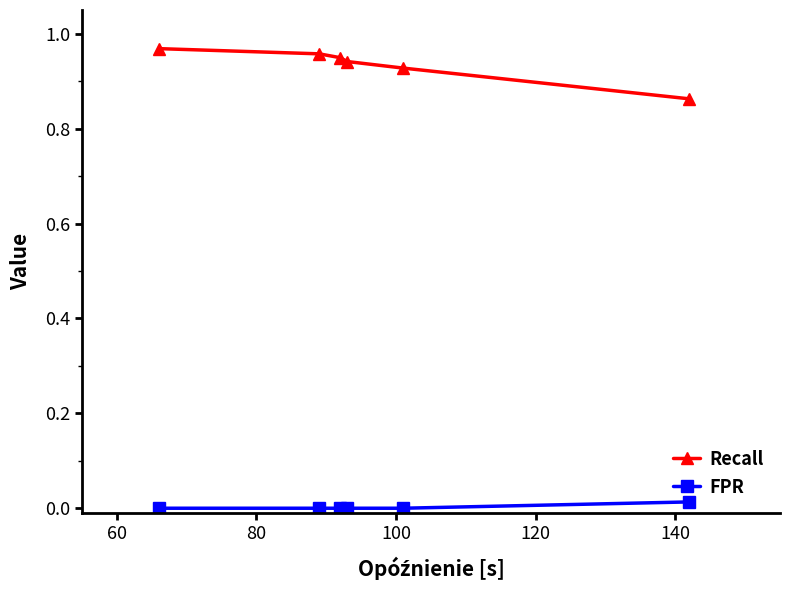

How many lines are shown in the chart?

2